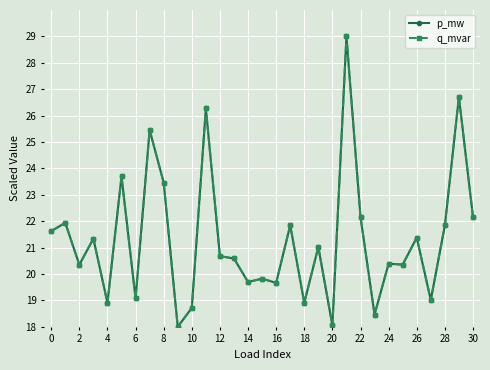

Does the chart have visible grid lines?

Yes